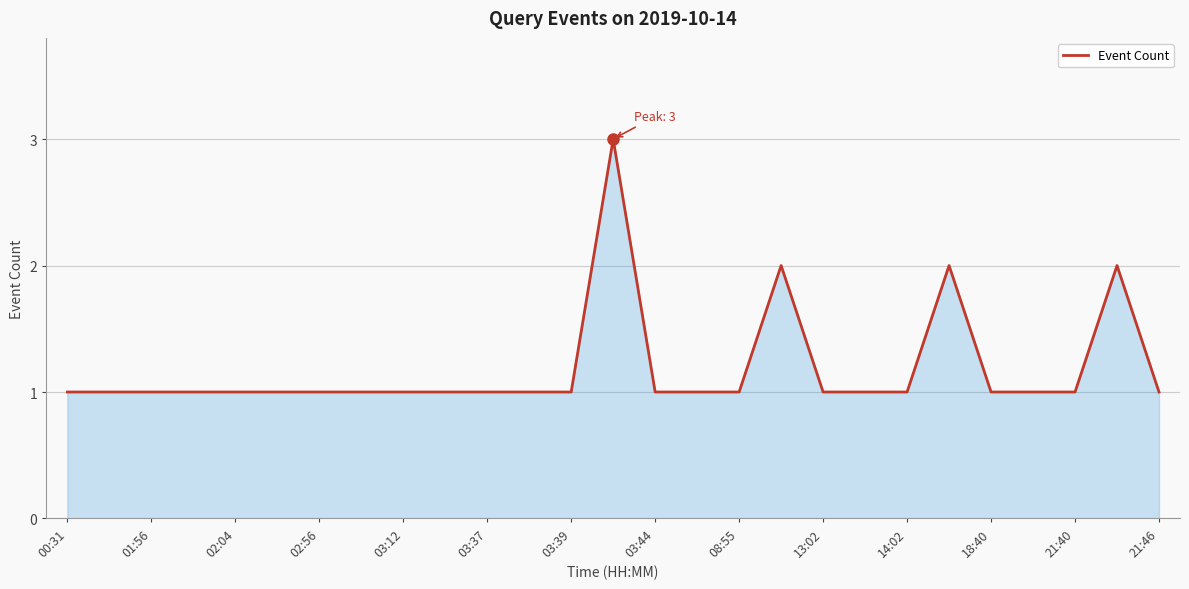

What is the greatest value displayed?

3